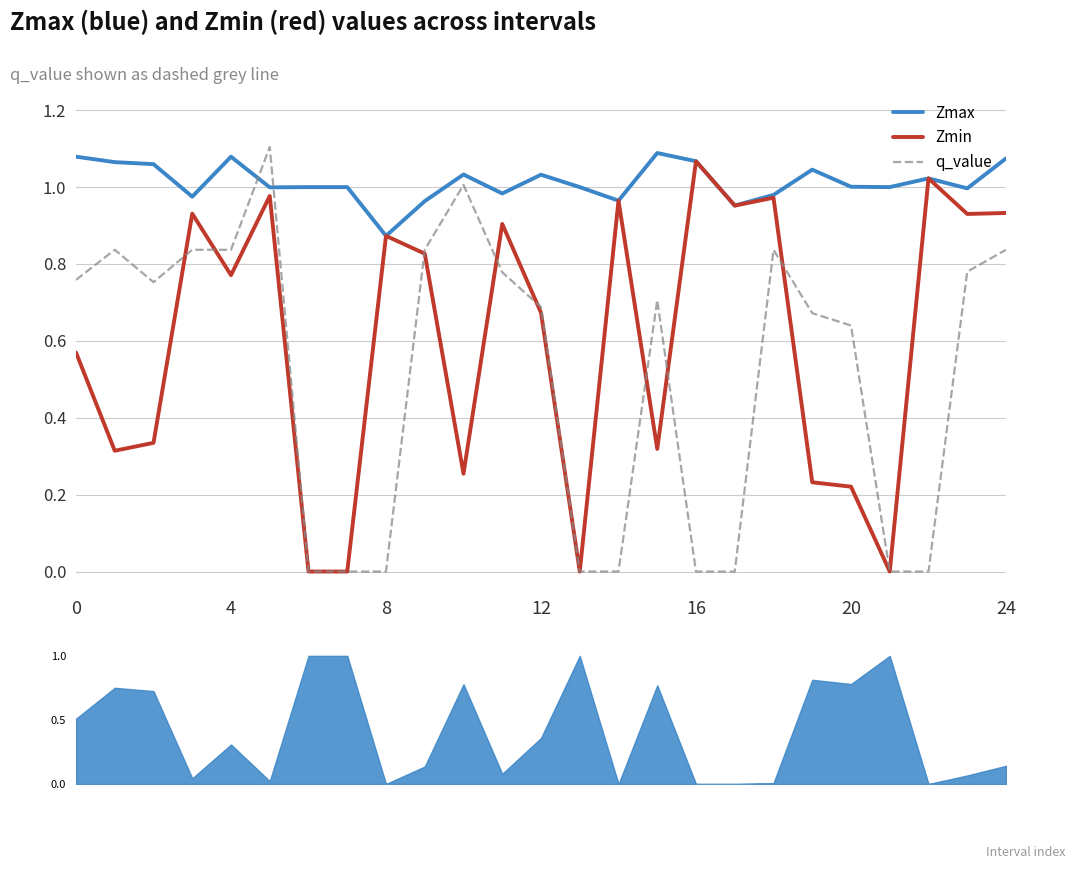

What is the greatest value displayed?

1.1